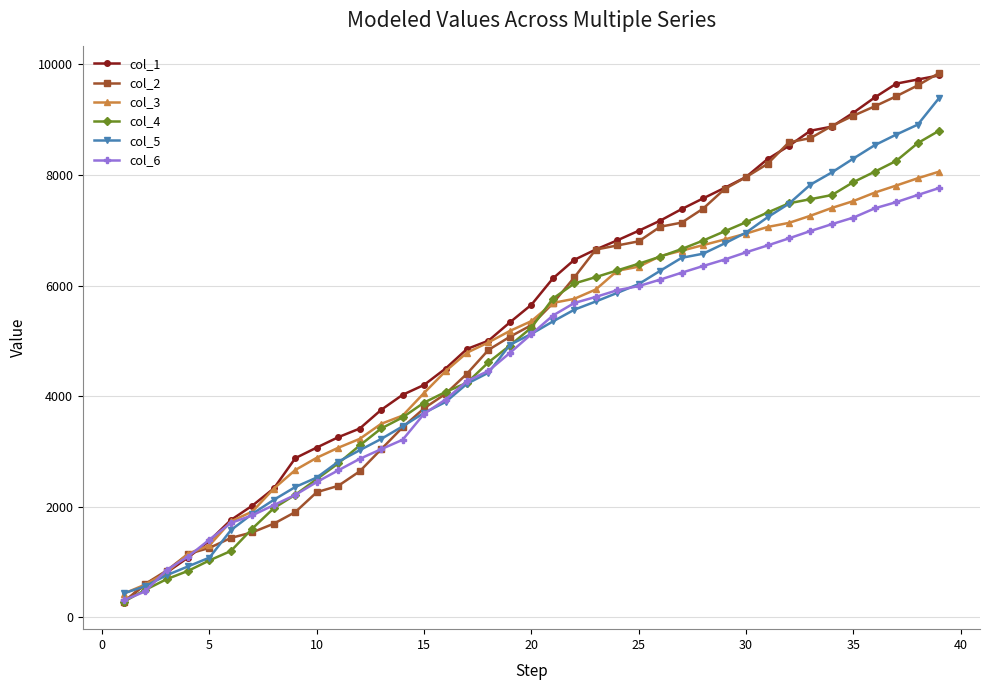

What is the maximum value for col_4?

8803.7